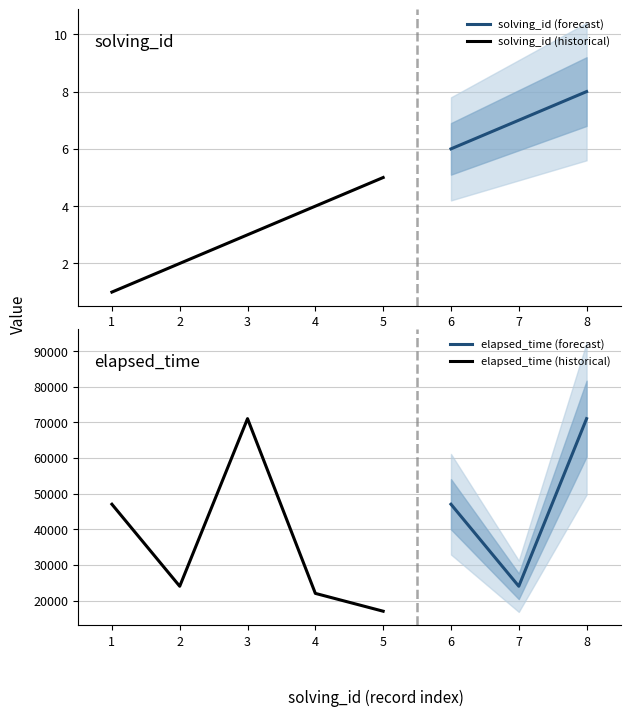

What is the minimum value shown in the chart?

1